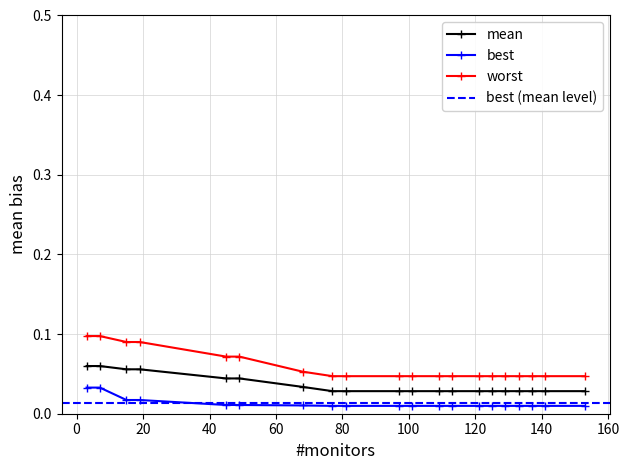

The value of worst at 49 is 0.0. True or false?

False